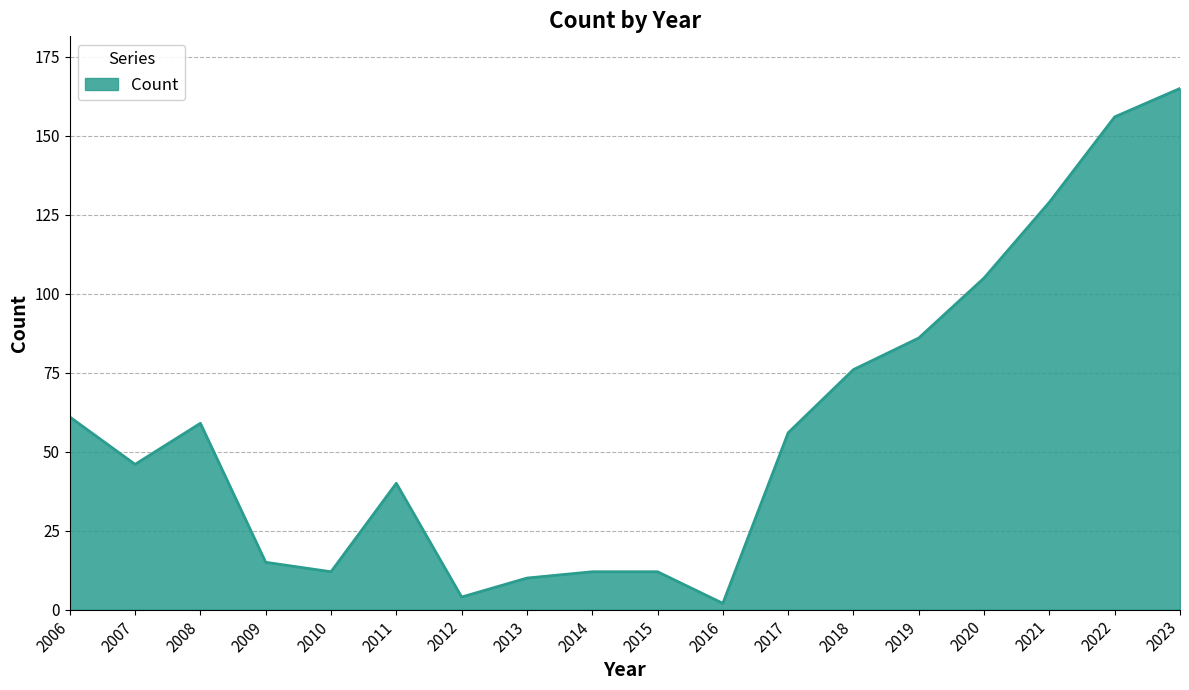

What is the difference between the values at 2011 and 2022?

116